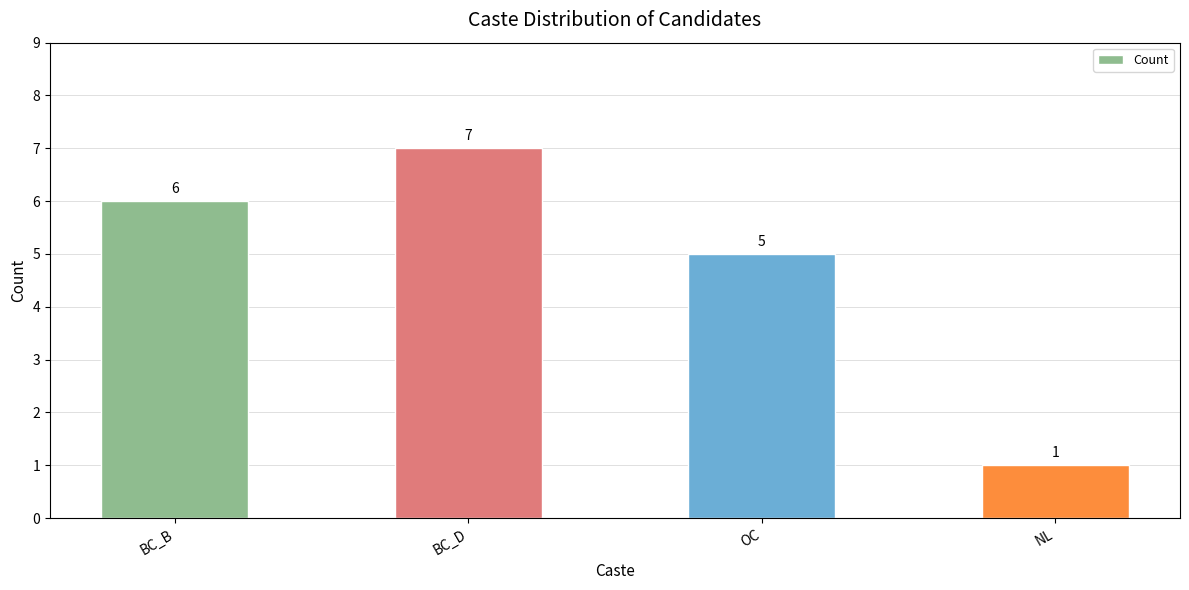

Rank the categories by value from lowest to highest.

NL, OC, BC_B, BC_D